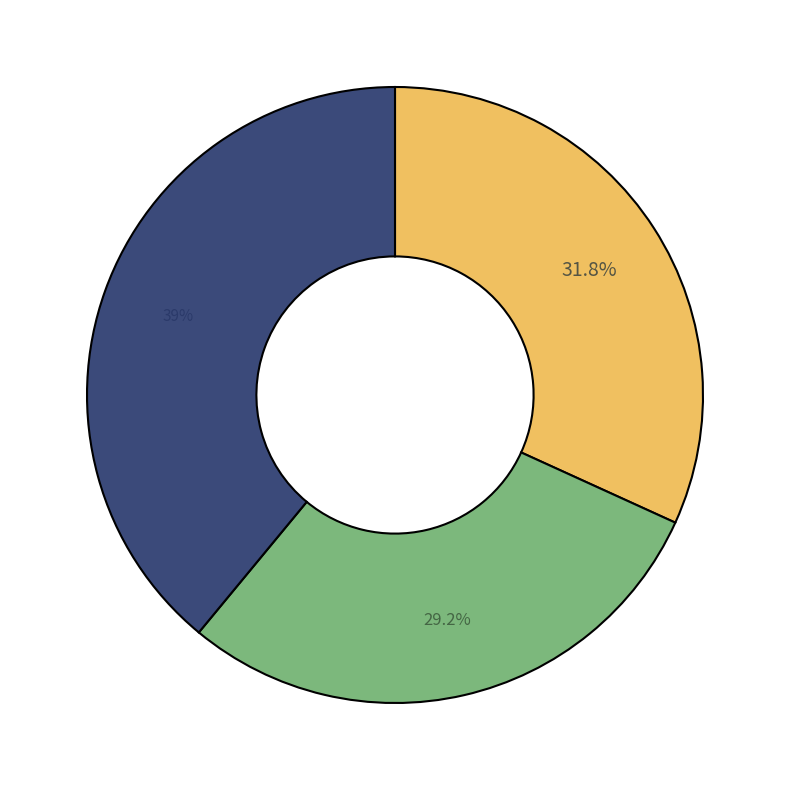

Is there any slice that represents more than half of the pie?

No